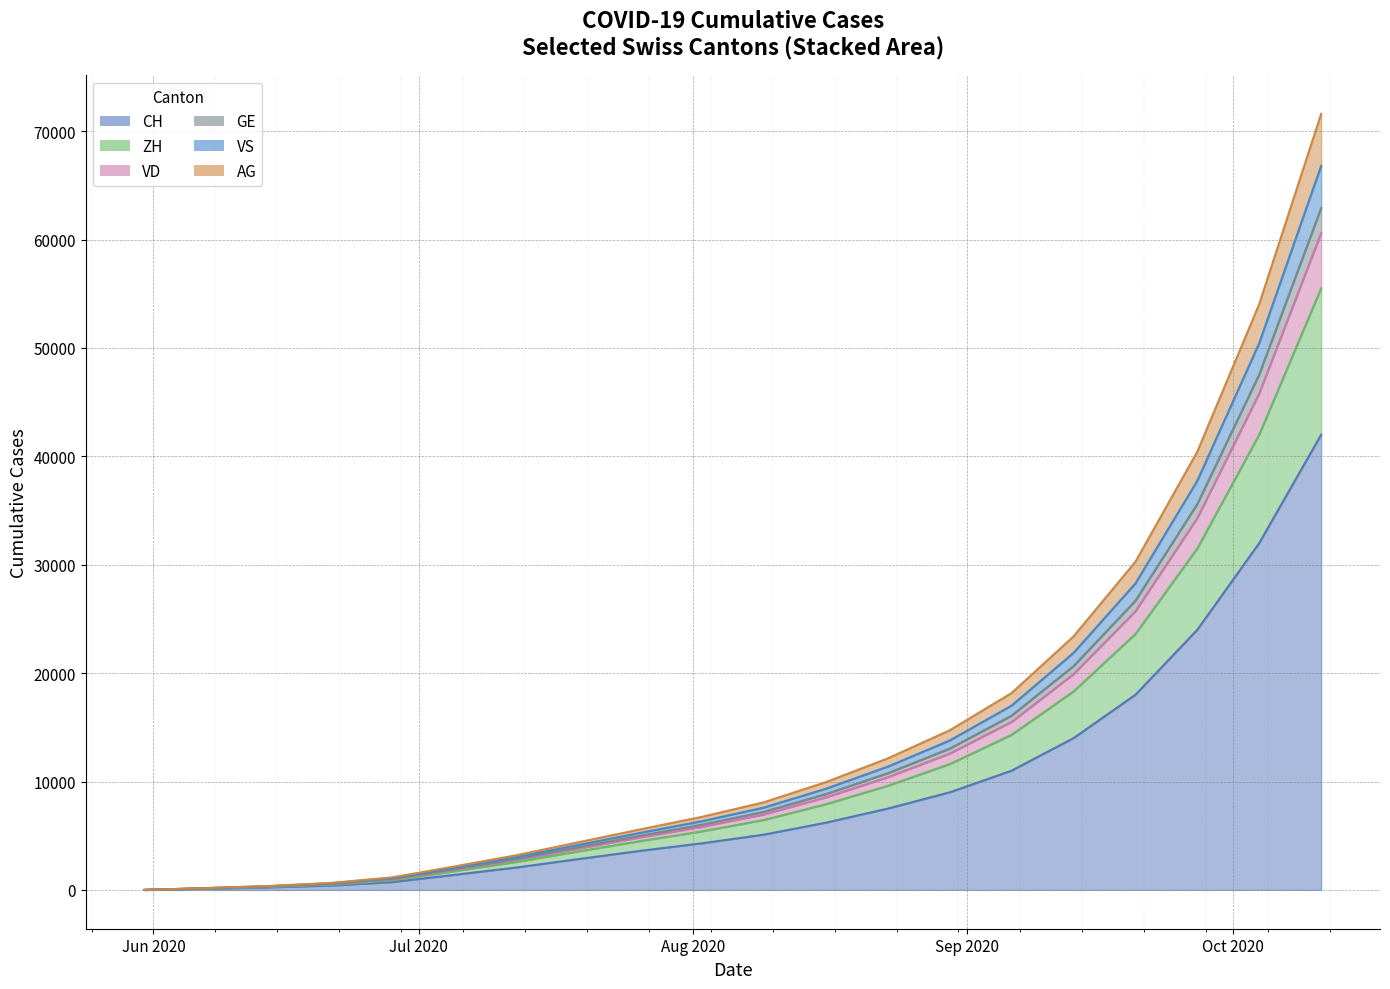

What is the label of the 7th point from the right?

2020-08-30